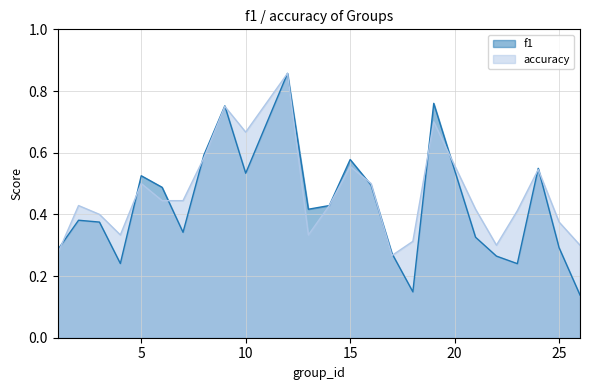

How many lines are shown in the chart?

2